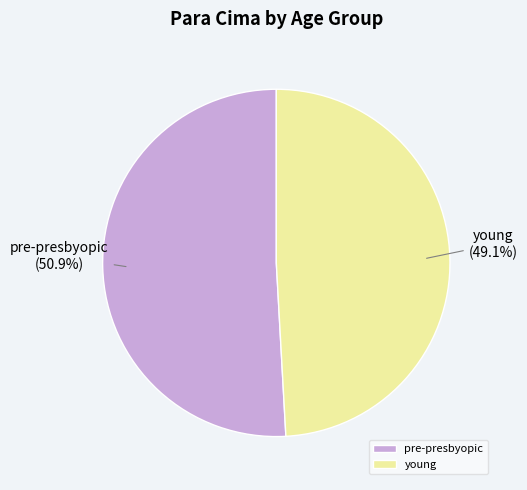

What percentage is the young slice, to the nearest percent?

49%